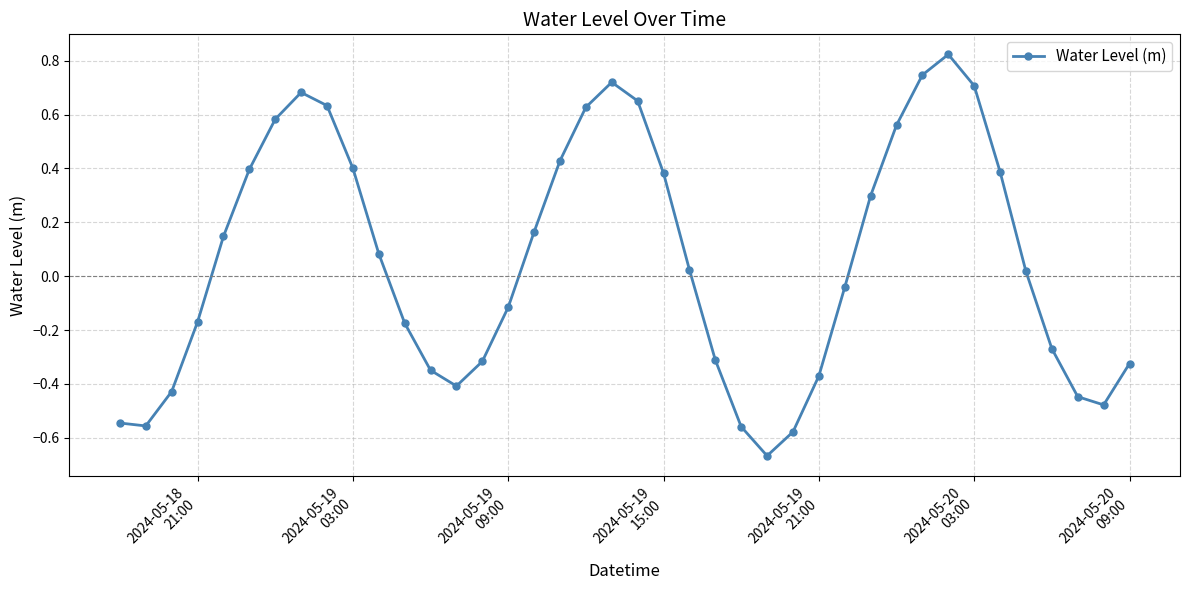

How many points are higher than both their immediate neighbors (excluding endpoints)?

3